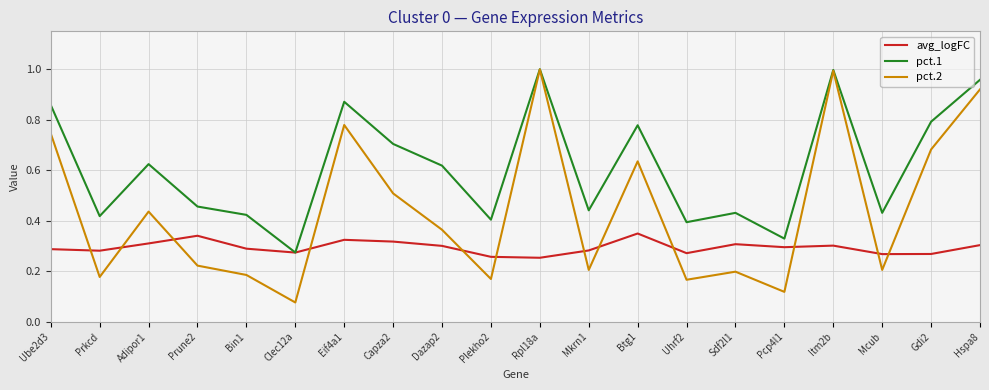

Between Uhrf2 and Hspa8, which series saw the biggest shift?

pct.2